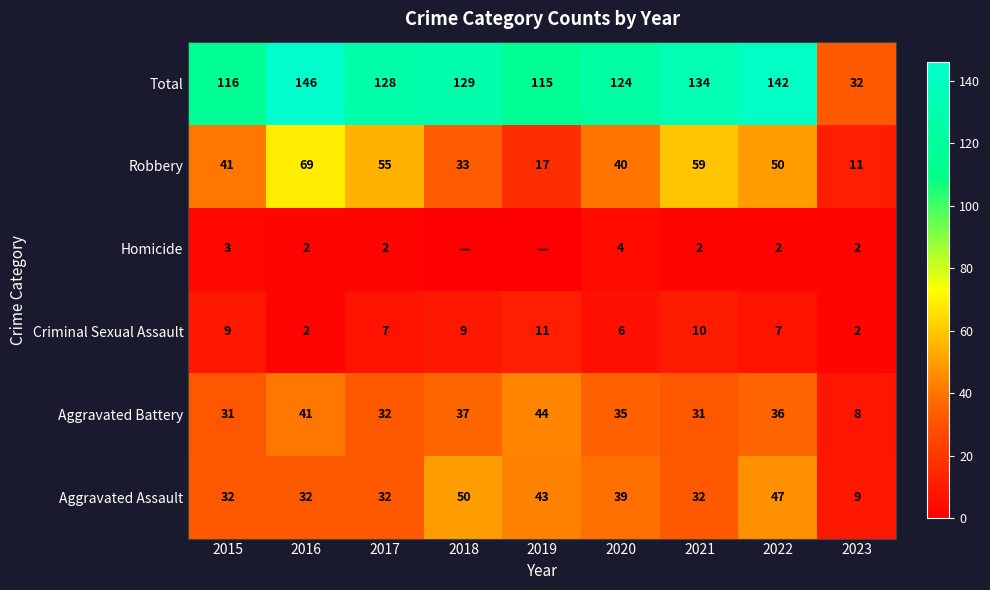

List the labels in order of Robbery value, smallest first.

2023, 2019, 2018, 2020, 2015, 2022, 2017, 2021, 2016